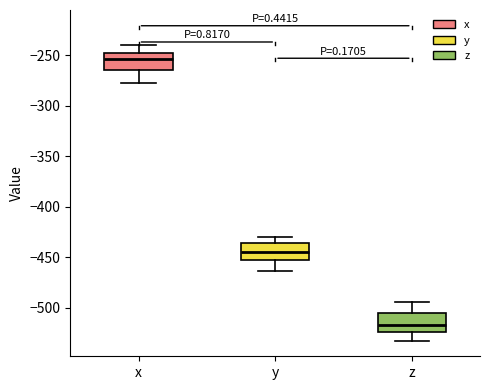

Which box's median line is the lowest?

z